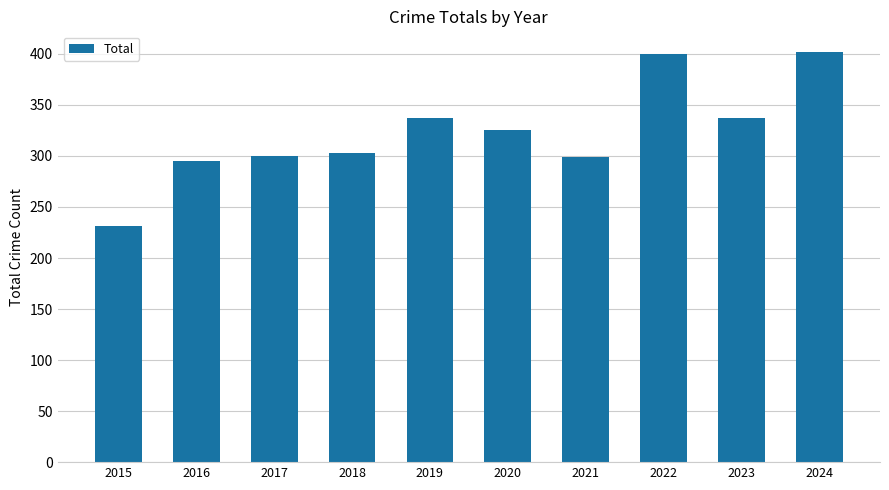

What is the change in value from 2016 to 2018?

+8